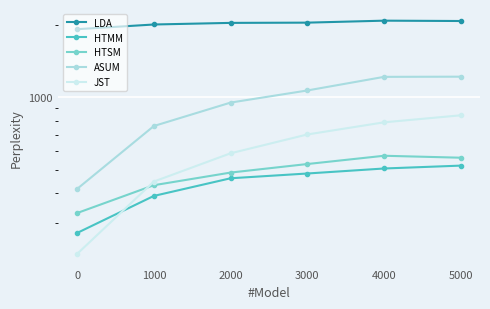

What is the value of the HTSM point at the 6th from the left?

561.2